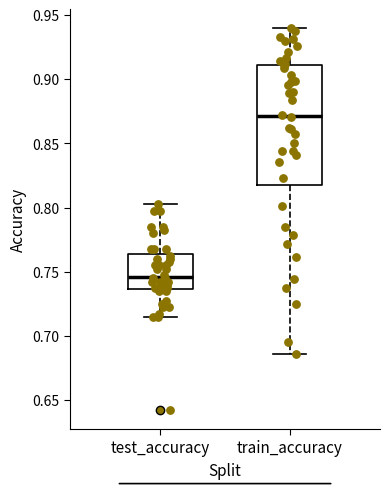

Where is the lower edge of the box for train_accuracy on the y-axis? The values are not printed on the chart, so give them approximately, as read against the axis.

0.815